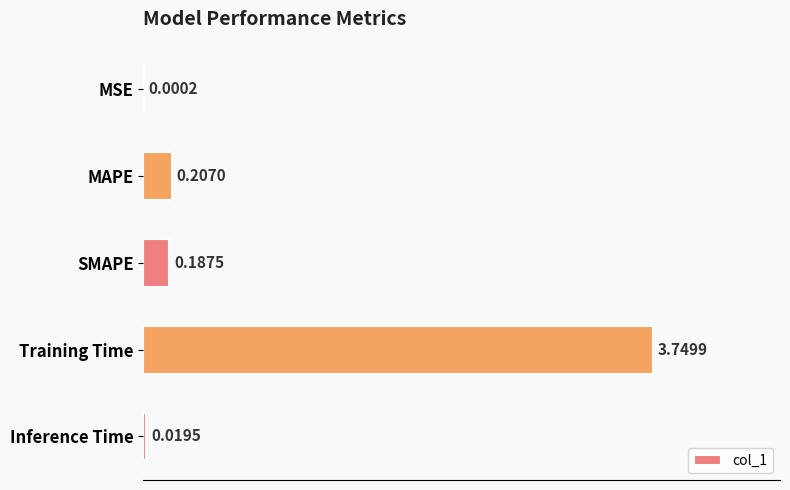

At which label is the value closest to 1?

MAPE